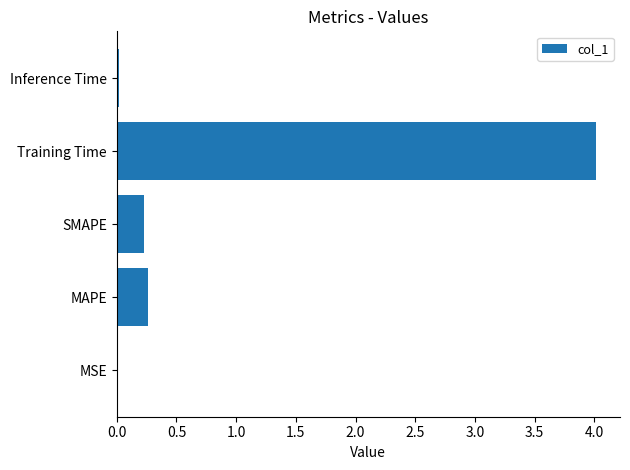

What is the greatest value displayed?

4.0